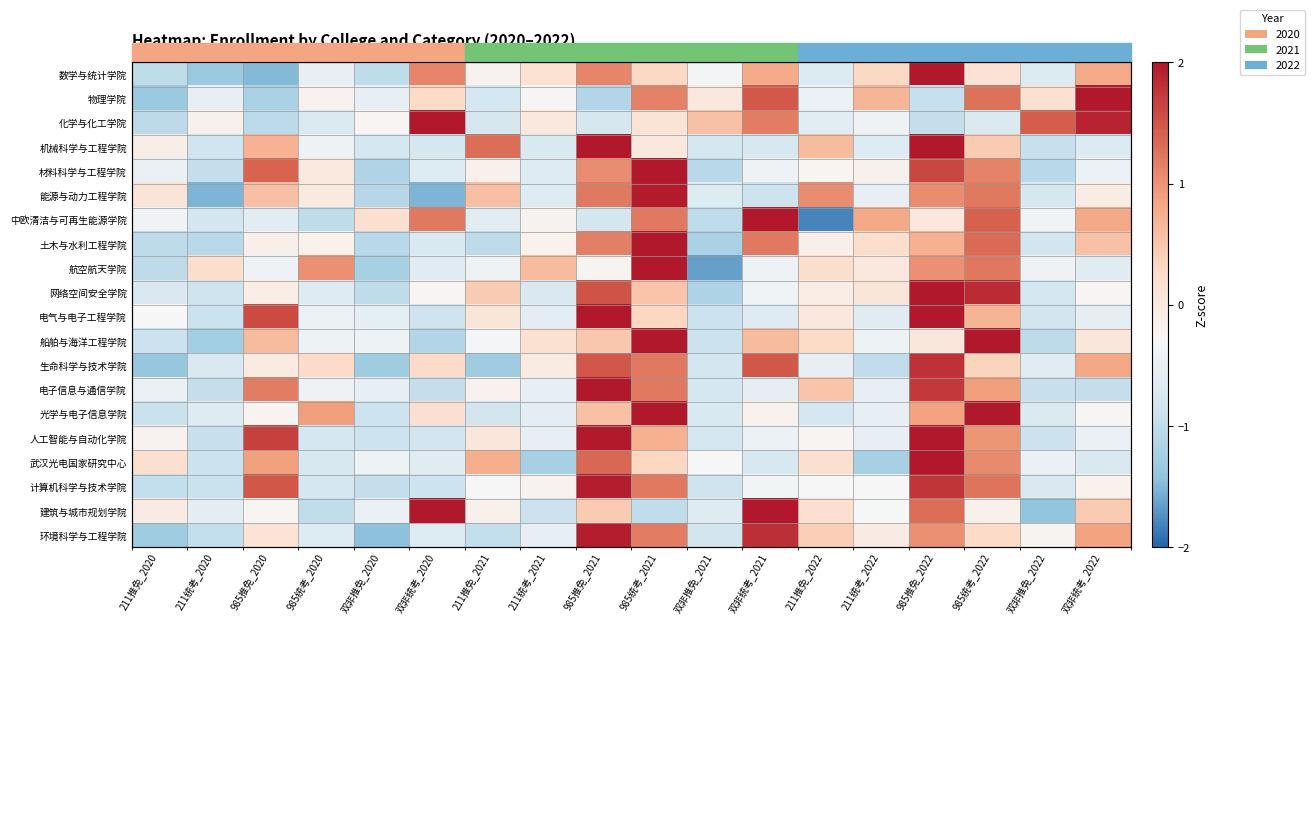

At which label does 生命科学与技术学院 reach its peak?

985推免_2022